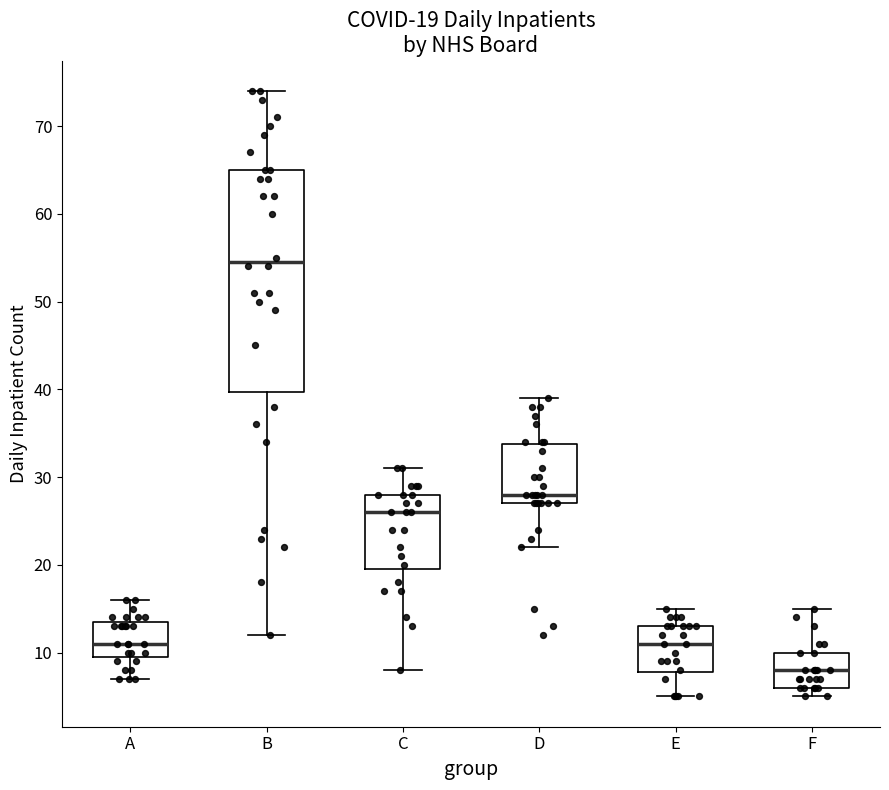

Comparing the boxes themselves (not the whiskers), which one is the tallest?

B